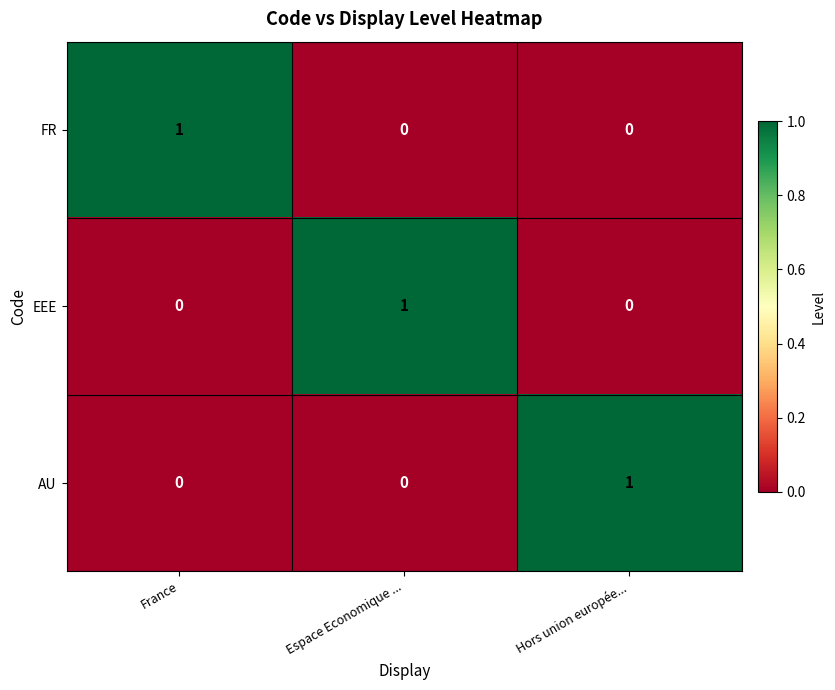

True or false: AU has a value of 0 at Espace Economique ....

True